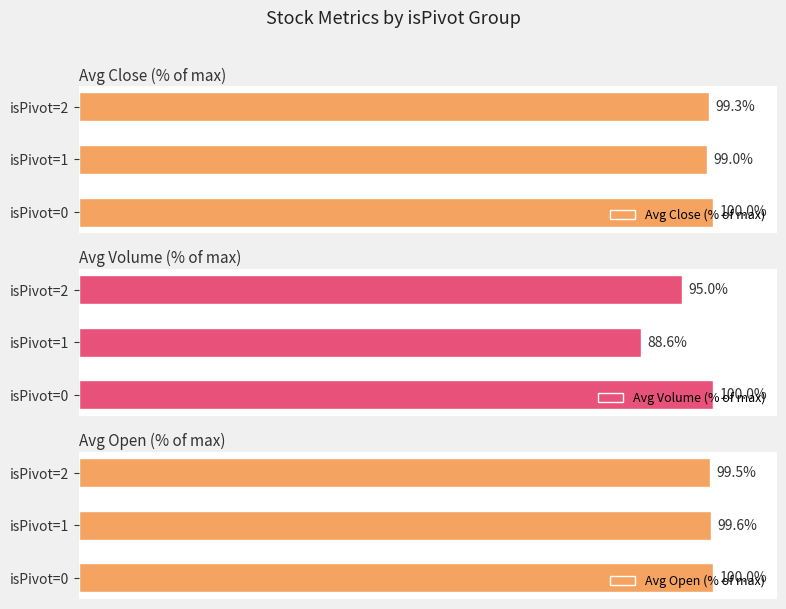

At which label does Avg Open (% of max) reach its peak?

isPivot=0